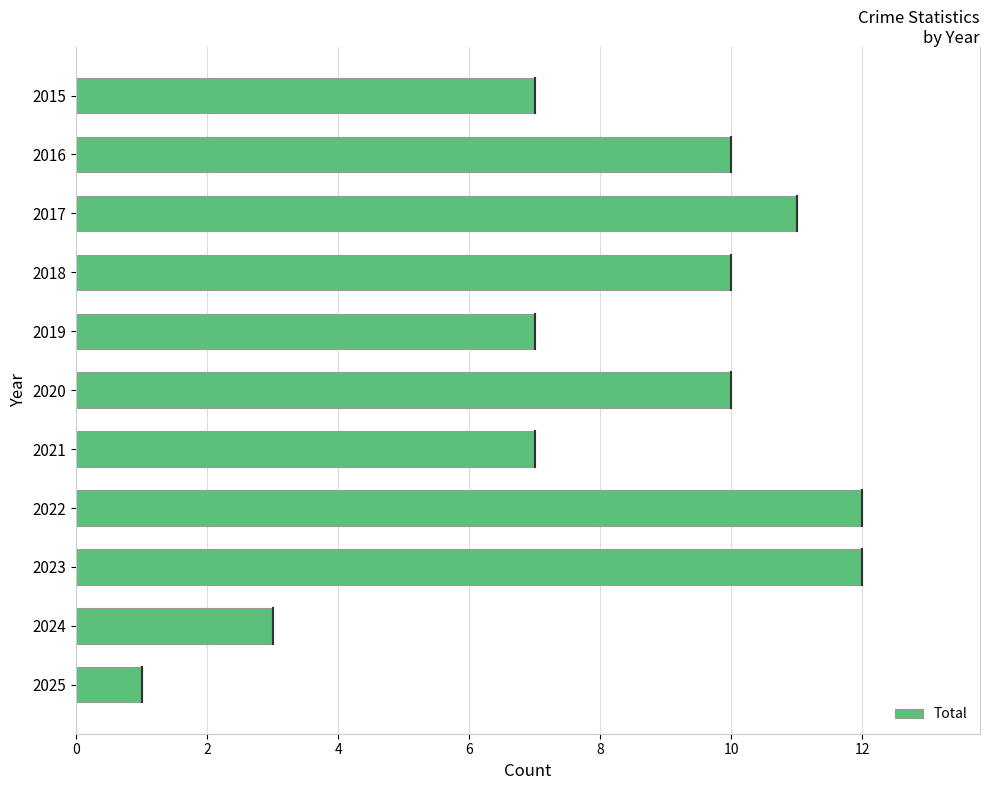

How many data points are less than 10?

5